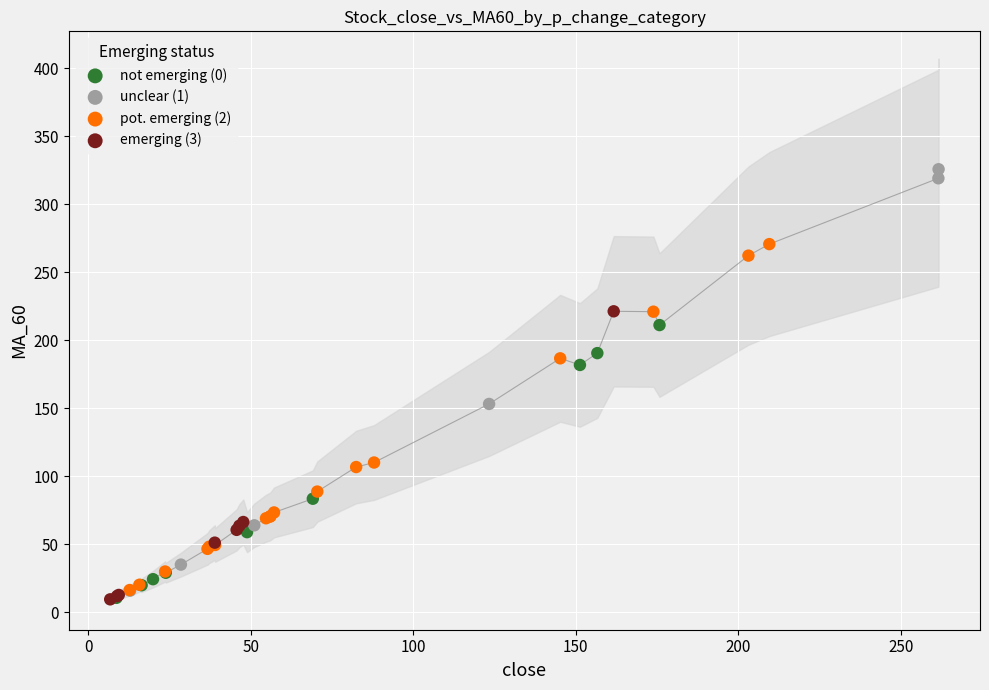

What are all the series names shown in the legend?

not emerging (0), unclear (1), pot. emerging (2), emerging (3)